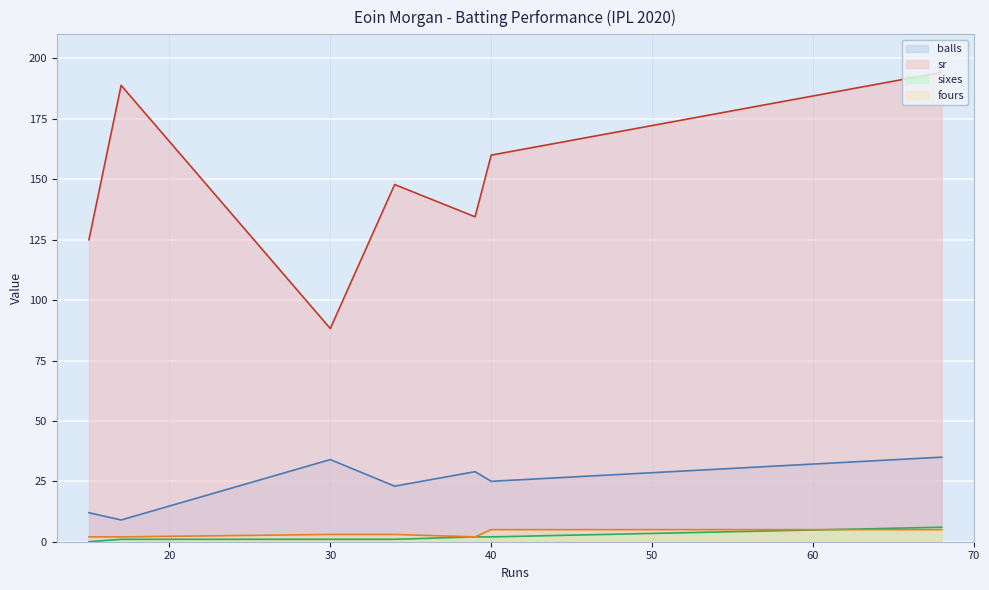

True or false: fours has a value of 0.6 at 39.

False